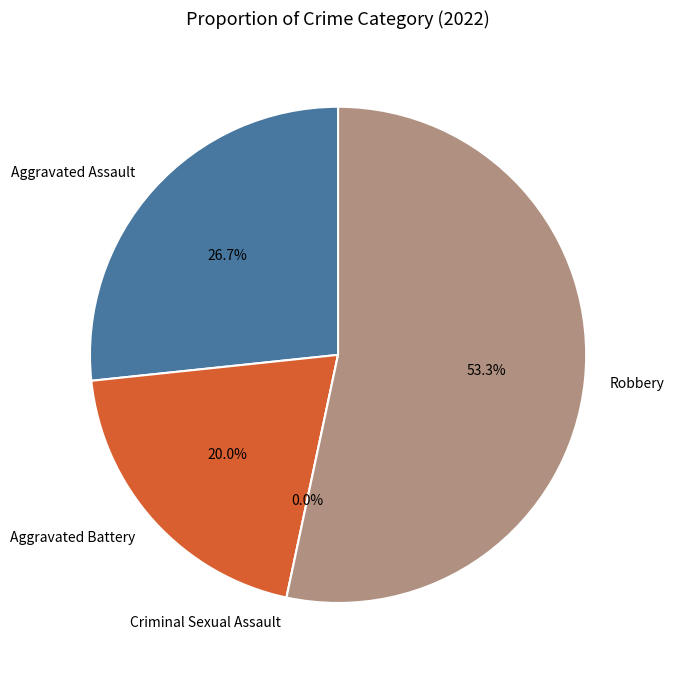

What percentage do Aggravated Battery and Aggravated Assault together represent?

46.7%